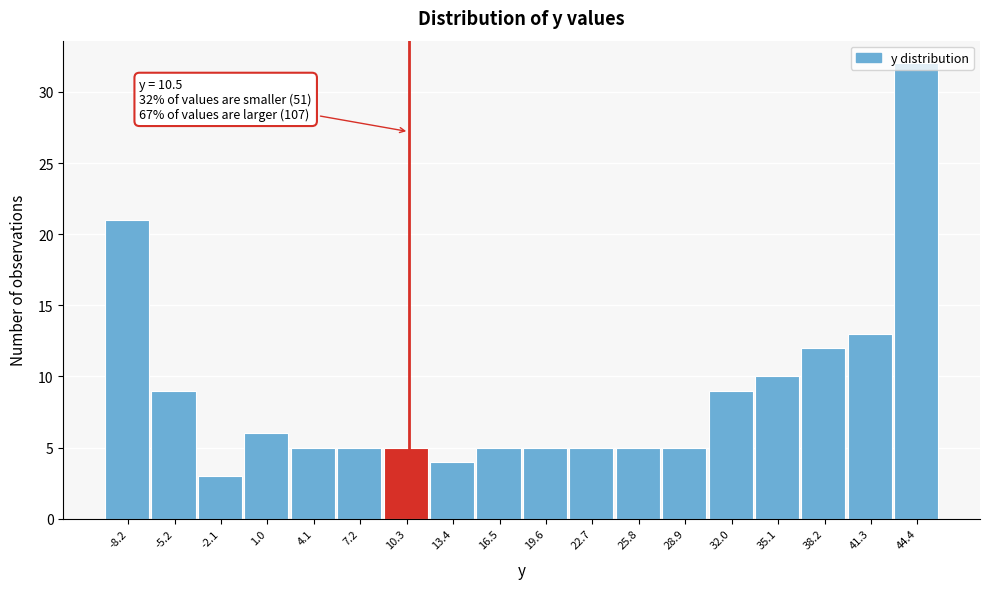

Over which range of the x-axis is the bar tallest?

42.9 to 46.0